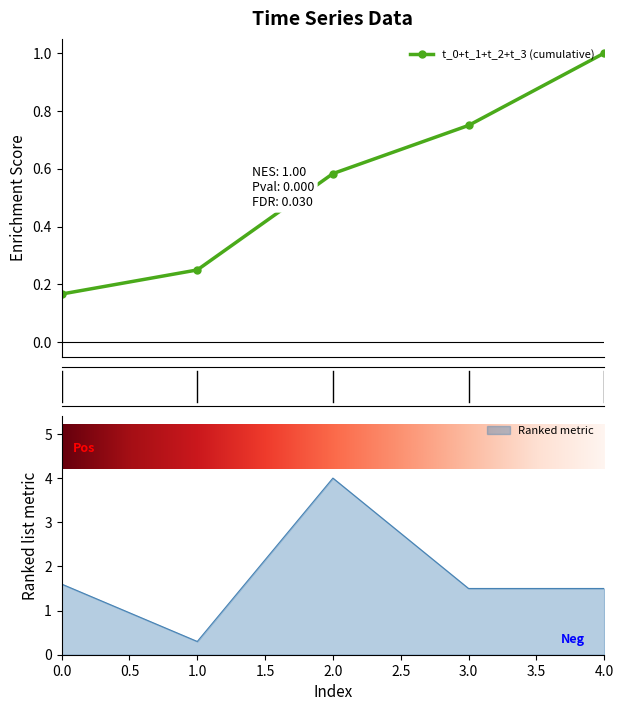

True or false: t_0+t_1+t_2+t_3 (cumulative) has more than 1 points higher than both neighbors.

False